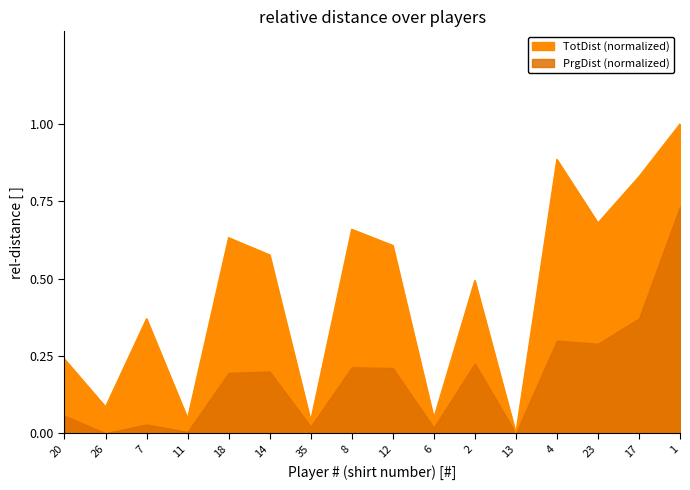

Reading left to right, list all the values displayed in this chart.

20=0.2	26=0.1	7=0.4	11=0.0	18=0.6	14=0.6	35=0.0	8=0.7	12=0.6	6=0.0	2=0.5	13=0.0	4=0.9	23=0.7	17=0.8	1=1.0